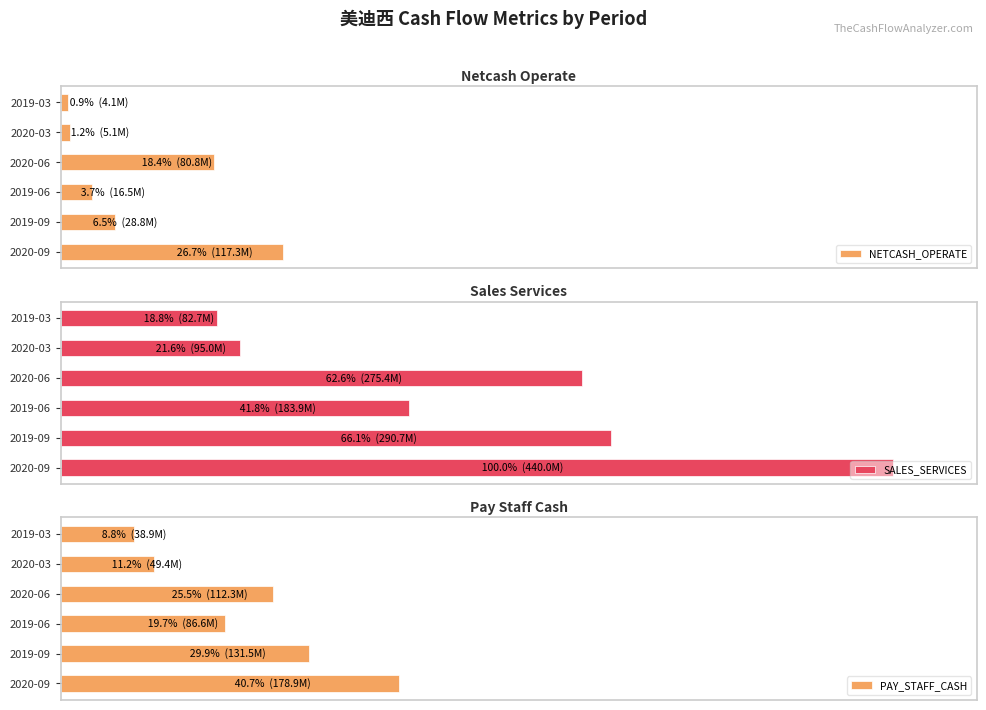

Between 2019-09 and 2019-06, which series saw the biggest shift?

SALES_SERVICES